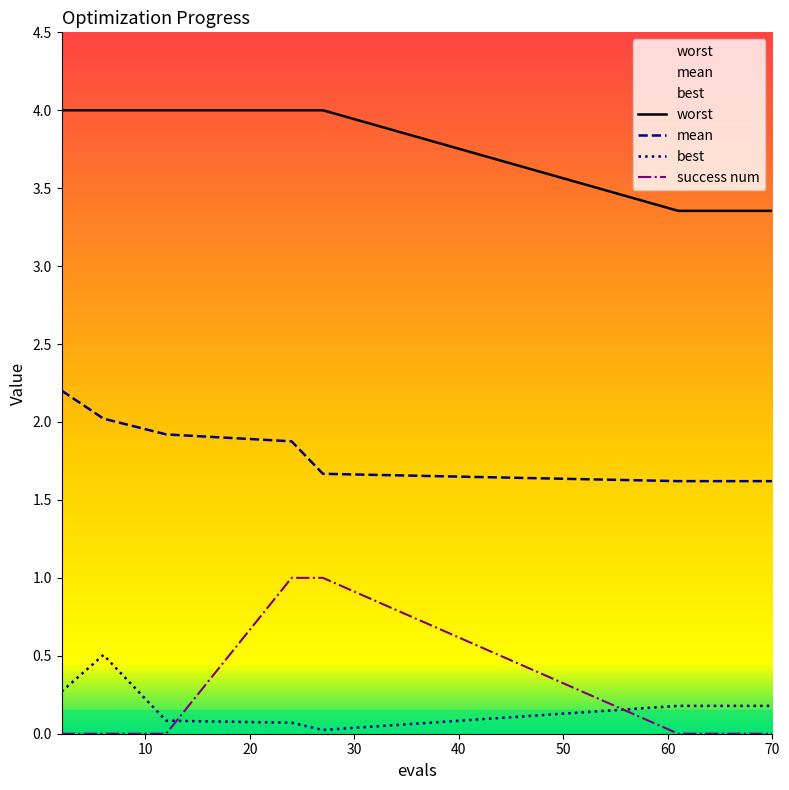

What value does the best series have at 70?

0.2